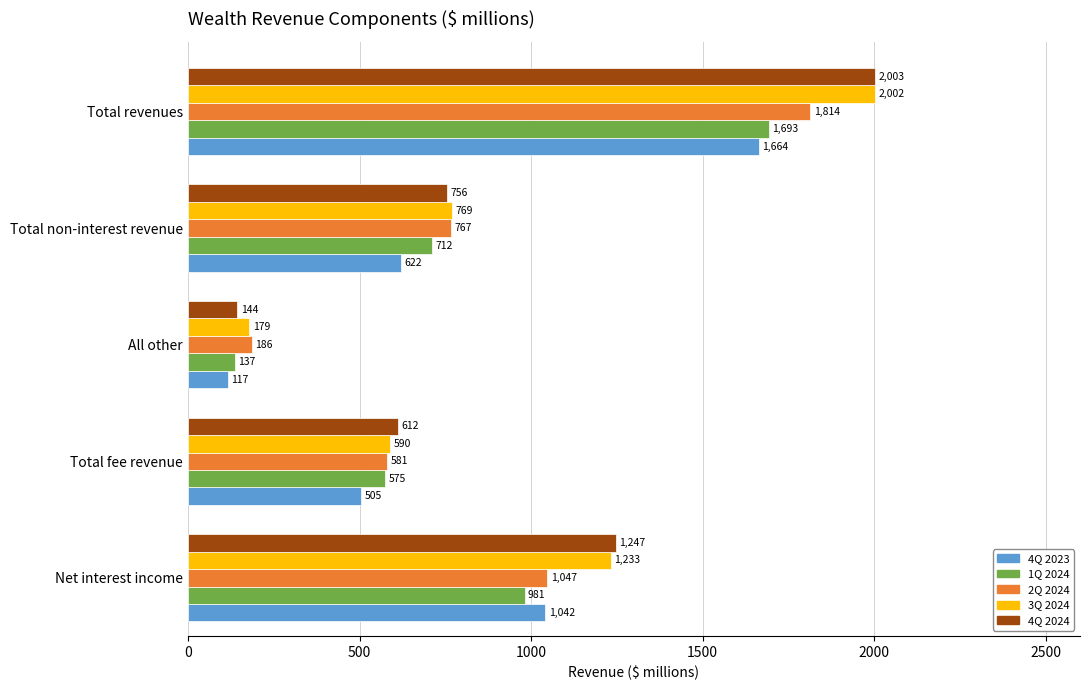

How many values in the 4Q 2024 series are below 756?

2